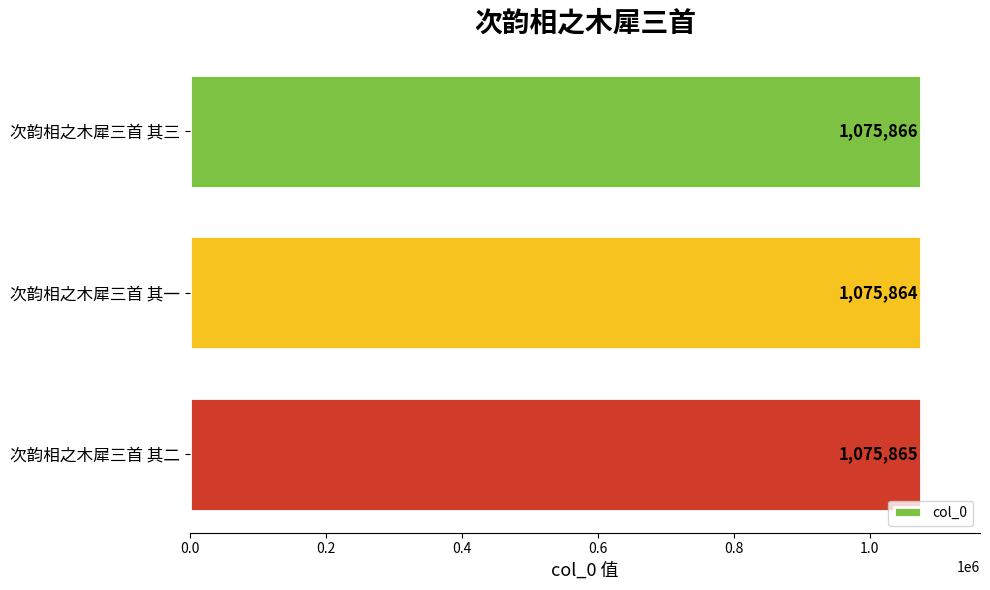

How many data points does each series have?

3